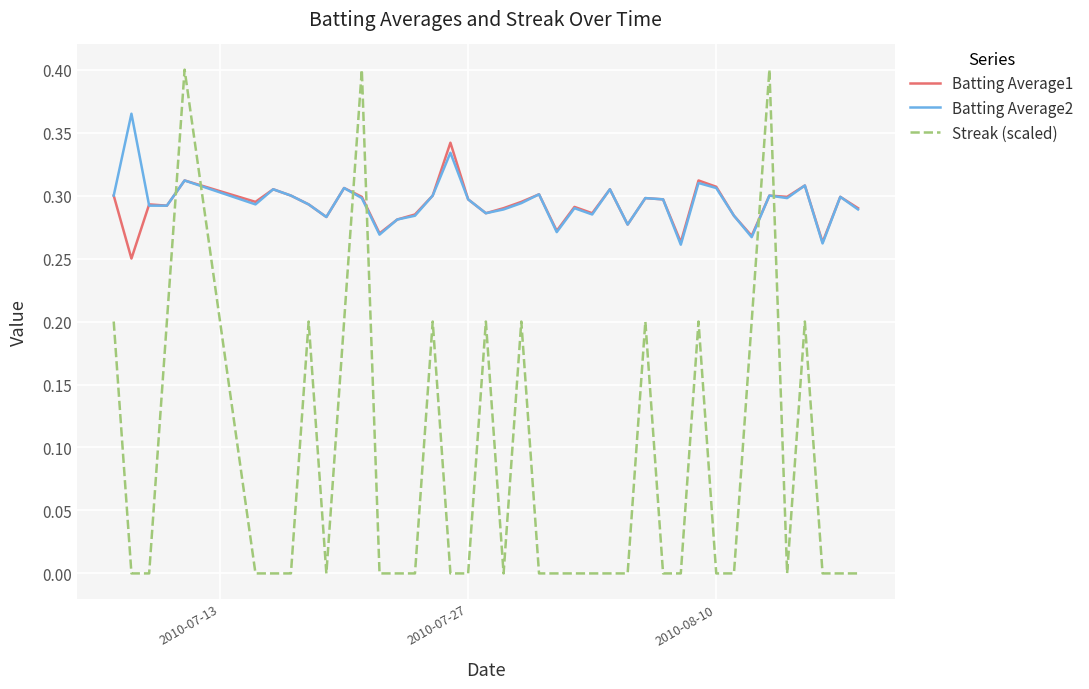

Which series has the widest spread of values?

Streak (scaled)